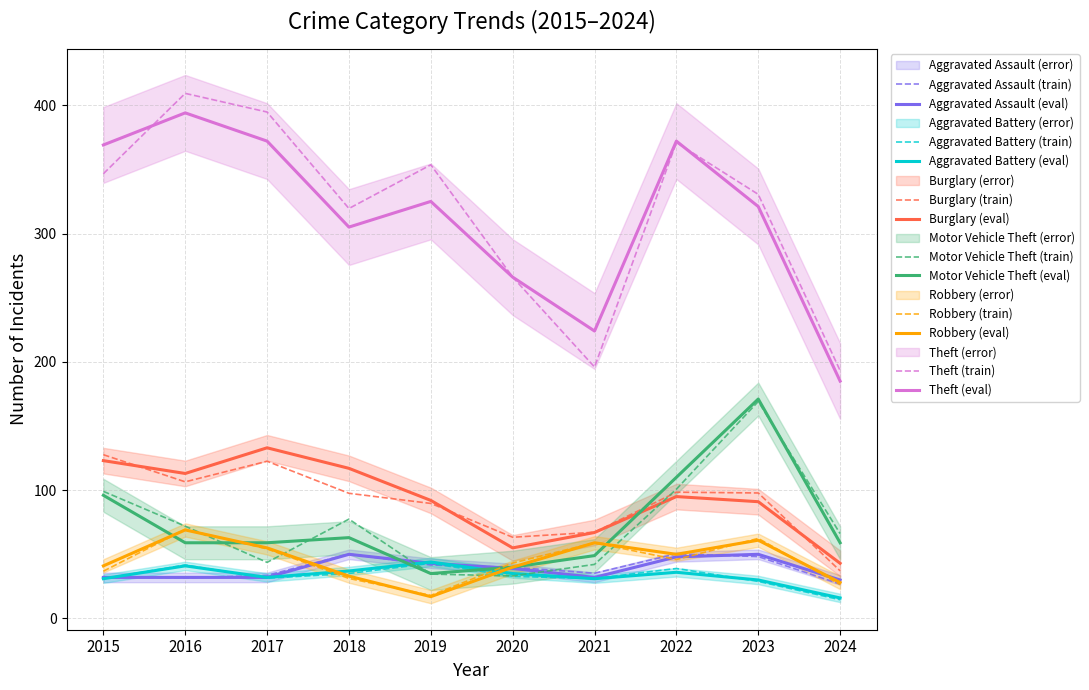

Reading left to right, list all the values displayed in this chart.

Aggravated Assault: 32	32	32	50	43	39	32	48	50	30
Aggravated Battery: 31	41	32	37	44	35	31	36	30	16
Burglary: 123	113	133	117	92	55	67	95	91	43
Motor Vehicle Theft: 96	59	59	63	35	40	49	110	171	59
Robbery: 41	69	55	33	17	40	59	50	61	28
Theft: 369	394	372	305	325	266	224	372	321	185